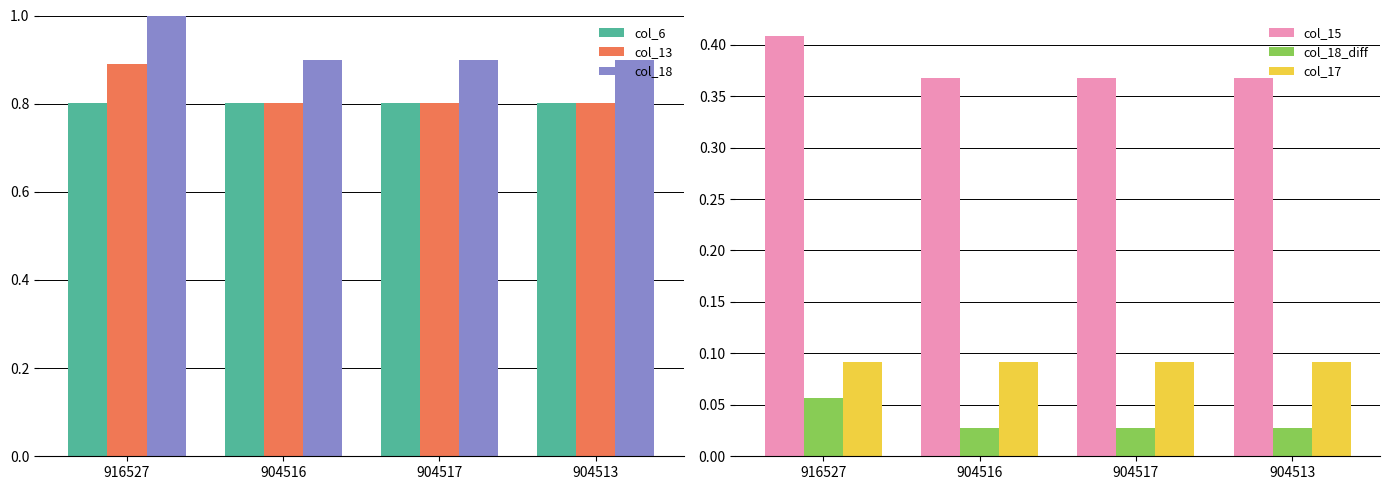

Rank the series by their maximum value, from lowest to highest.

col_18_diff, col_17, col_15, col_6, col_13, col_18